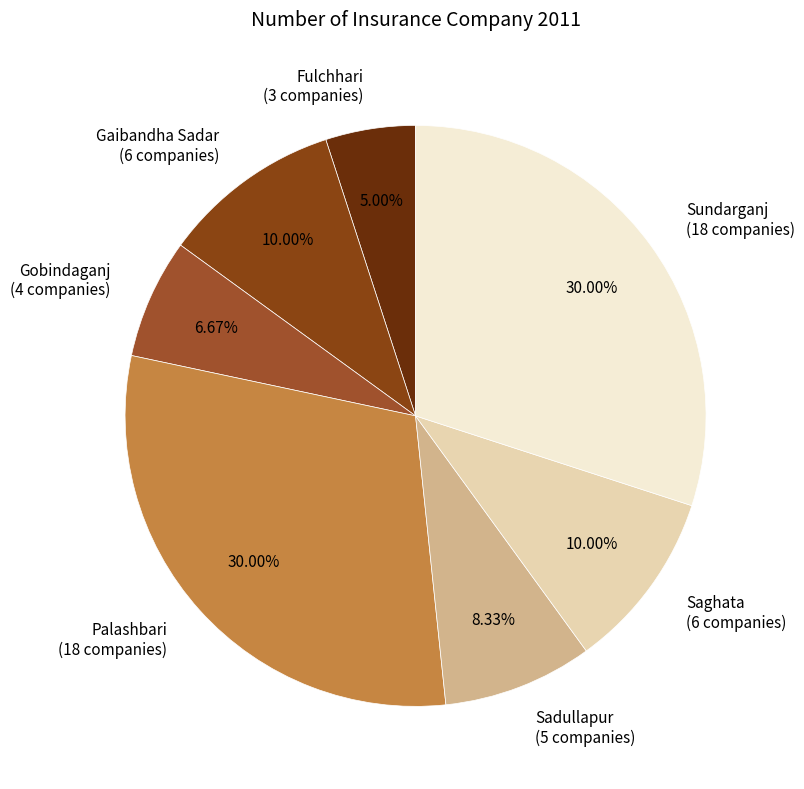

To the nearest percent, what percentage of the pie is Sadullapur?

8%